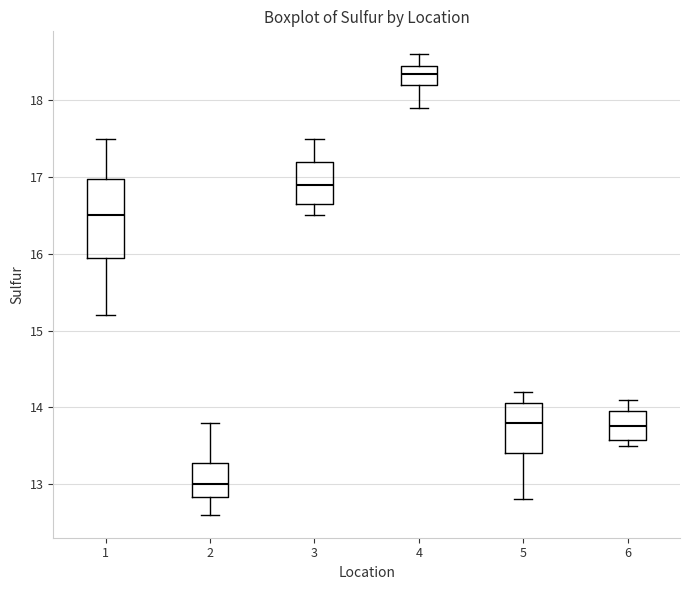

Reading left to right, read every box against the y-axis: the position of its median line, the range the box covers, and the ends of its whiskers. The values are not printed on the chart, so give them approximately, as read against the axis.

1: median 16.5, box 16.0 to 17.0, whiskers 15.2 to 17.5
2: median 13.0, box 12.8 to 13.3, whiskers 12.6 to 13.8
3: median 16.9, box 16.7 to 17.2, whiskers 16.5 to 17.5
4: median 18.4, box 18.2 to 18.5, whiskers 17.9 to 18.6
5: median 13.8, box 13.4 to 14.1, whiskers 12.8 to 14.2
6: median 13.8, box 13.6 to 14.0, whiskers 13.5 to 14.1